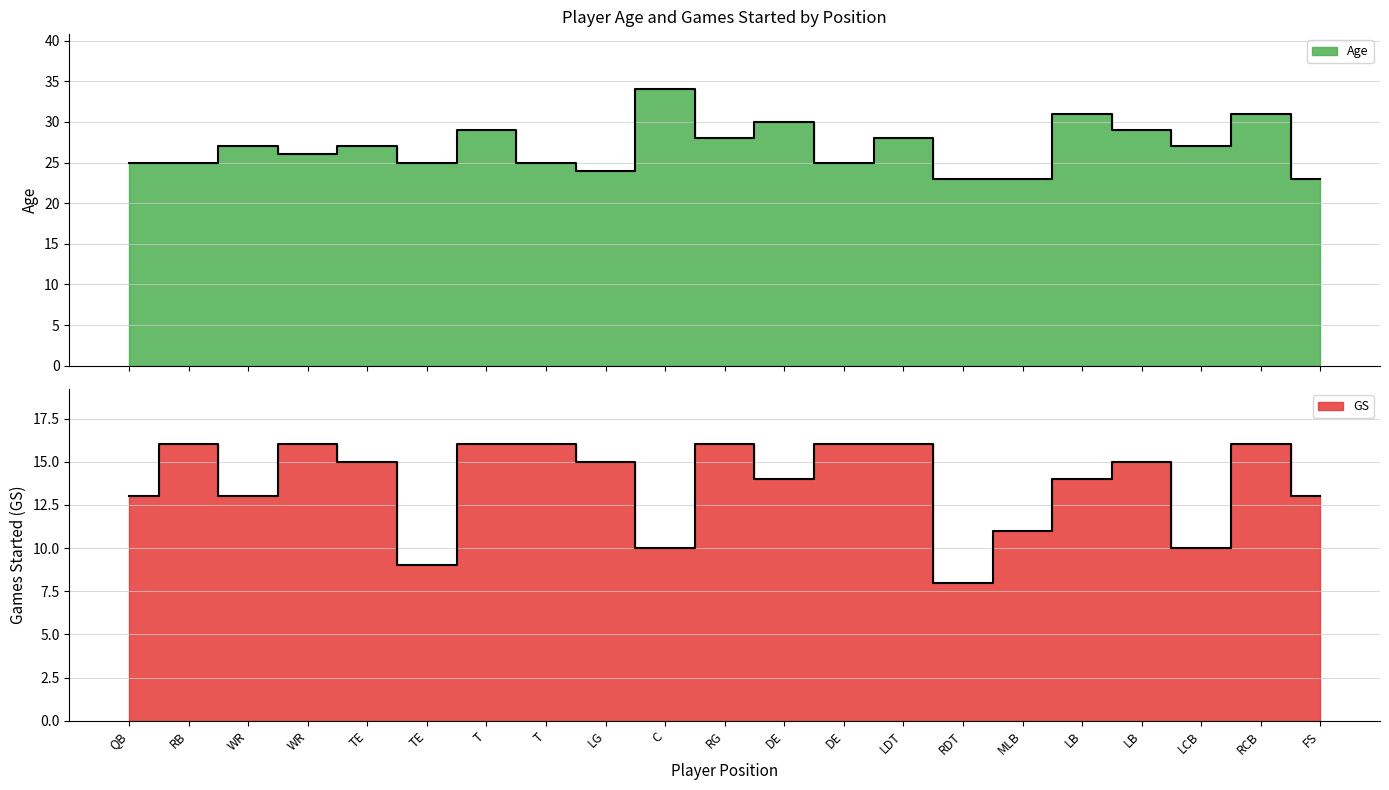

At TE, list the series in order from largest to smallest.

Age, GS